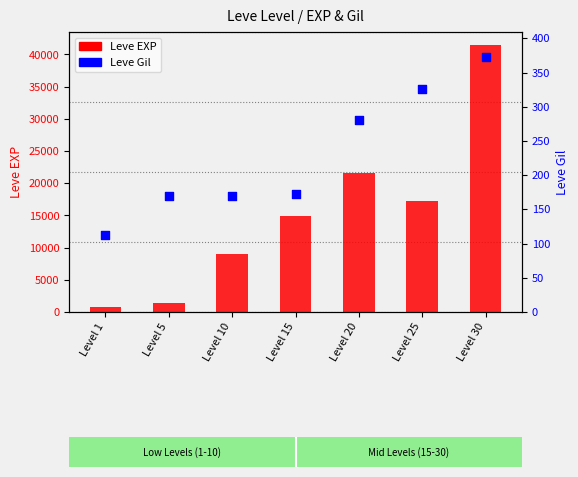

What is the total value across all series at Level 10?

9099